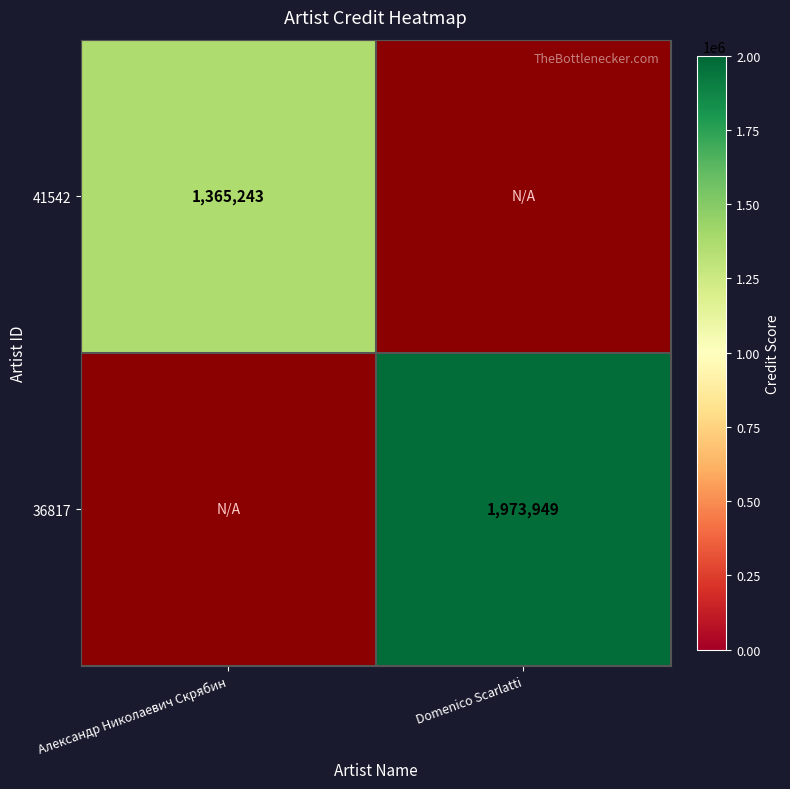

The value of 41542 at Александр Николаевич Скрябин is 486278. True or false?

False